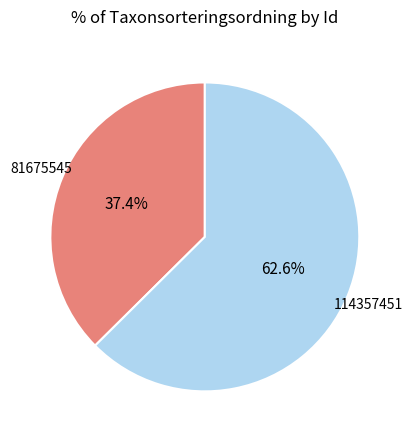

To the nearest percent, what is the combined percentage of 81675545 and 114357451?

100%